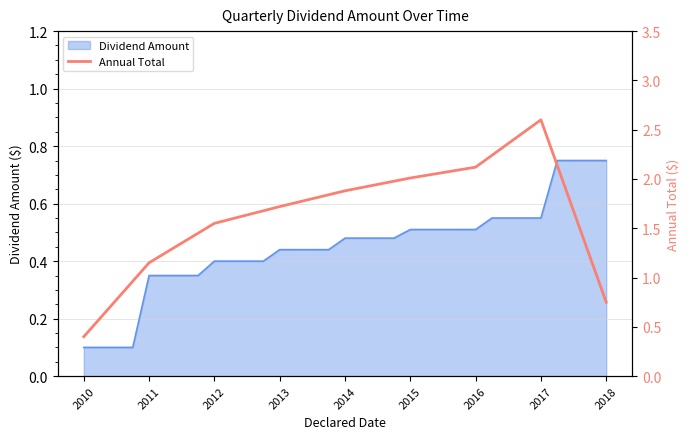

List the labels in order of value, smallest first.

2010, 2018, 2011, 2012, 2013, 2014, 2015, 2016, 2017